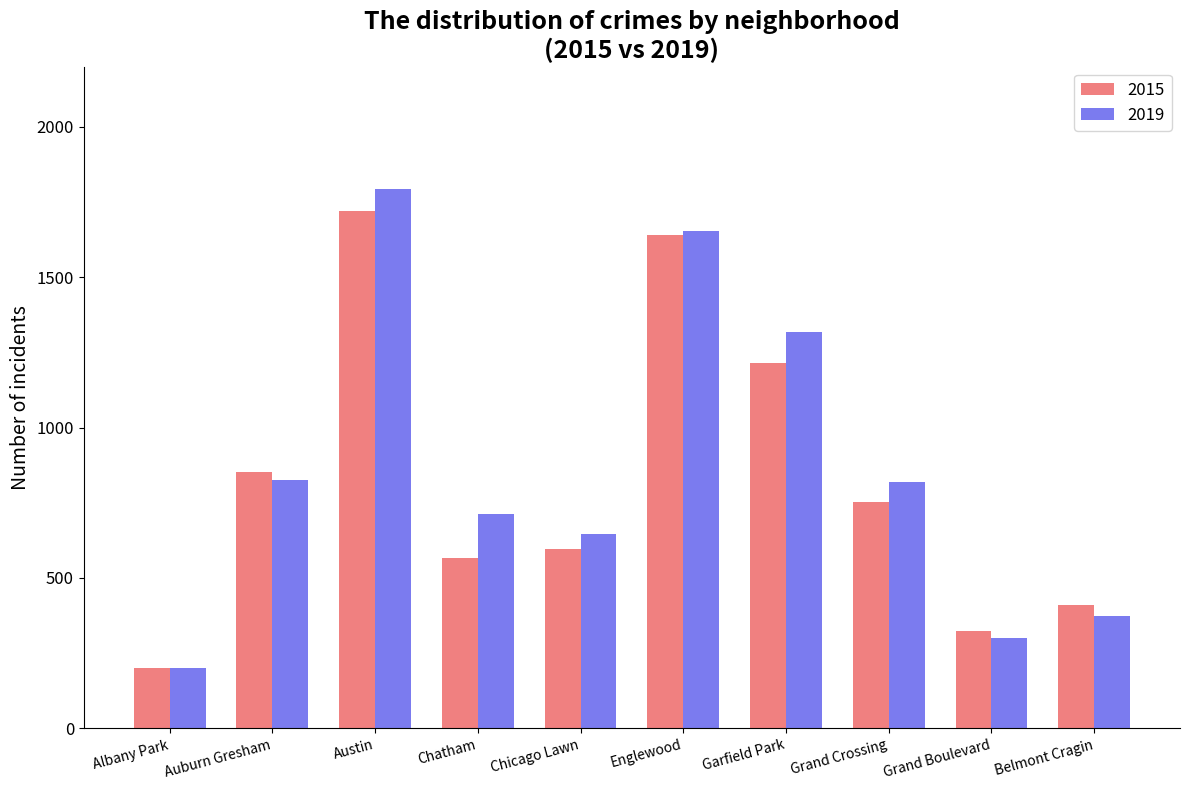

What is the total value across all series at Belmont Cragin?

785